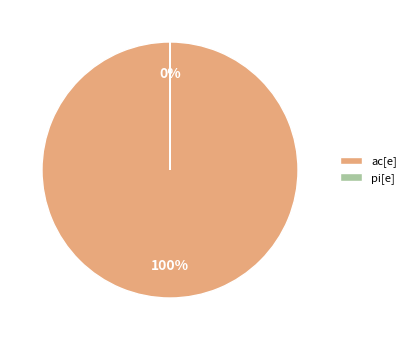

Does ac[e] represent more than half of the total?

Yes